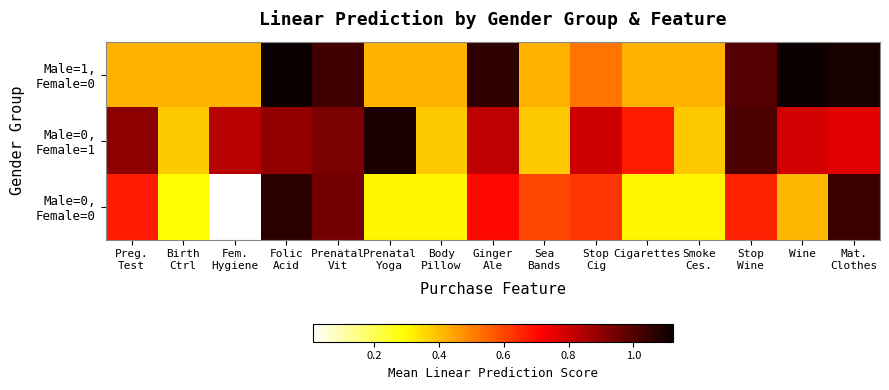

Which series has the widest spread of values?

Male=0, Female=0